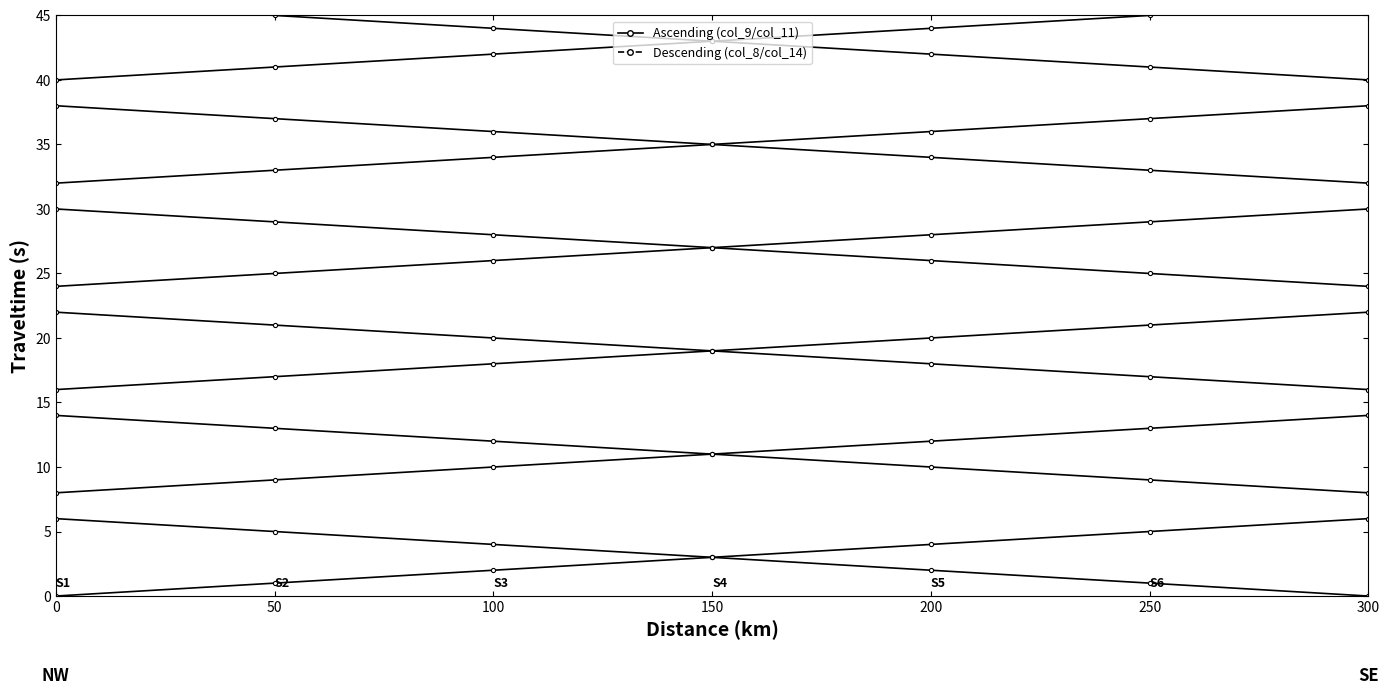

How many values in the col_9 series exceed 3?

3